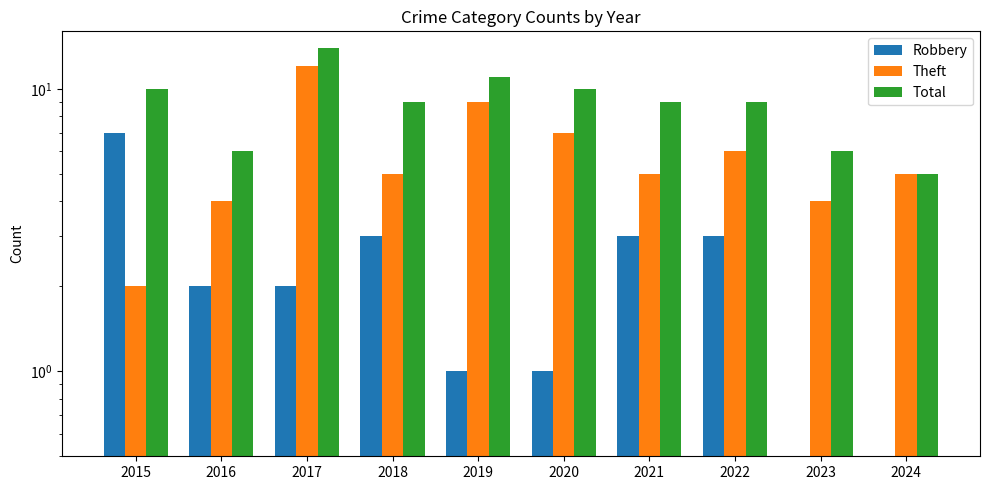

Which has a higher value, 2022 or 2023?

2022